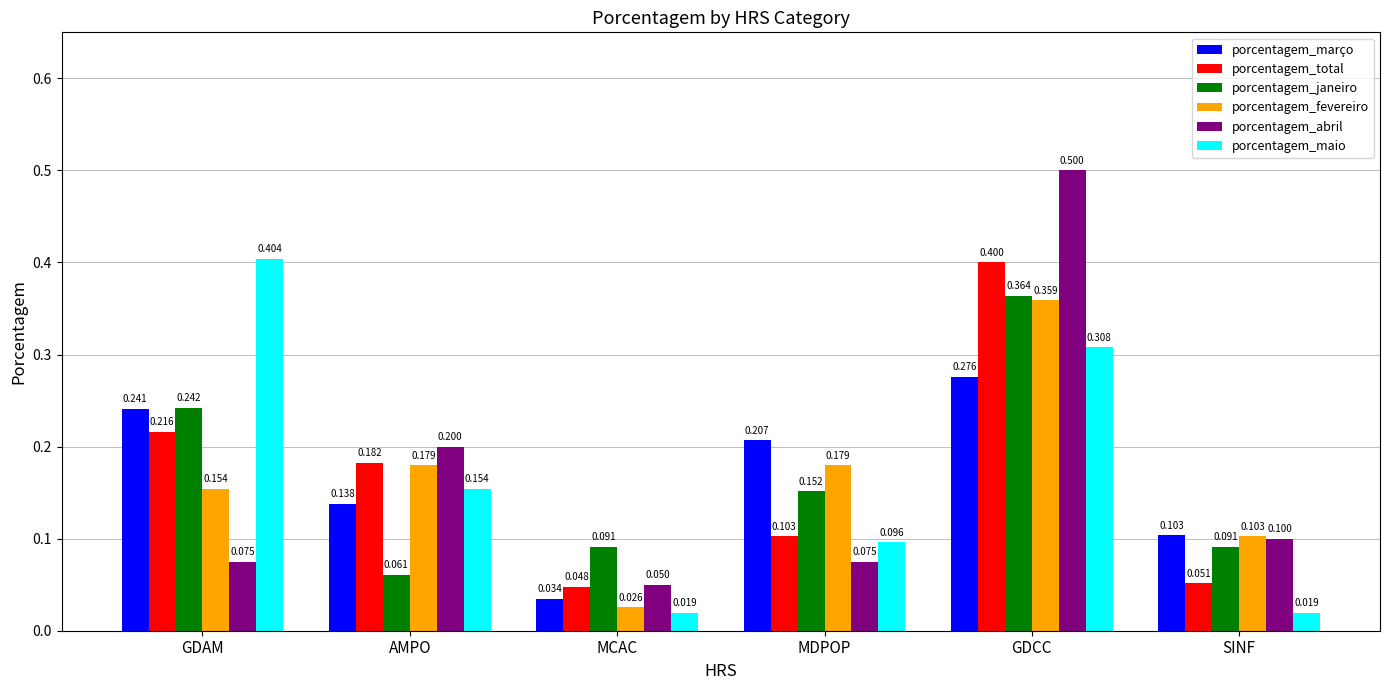

Is the value of porcentagem_abril at AMPO greater than the value of porcentagem_maio at MDPOP?

Yes